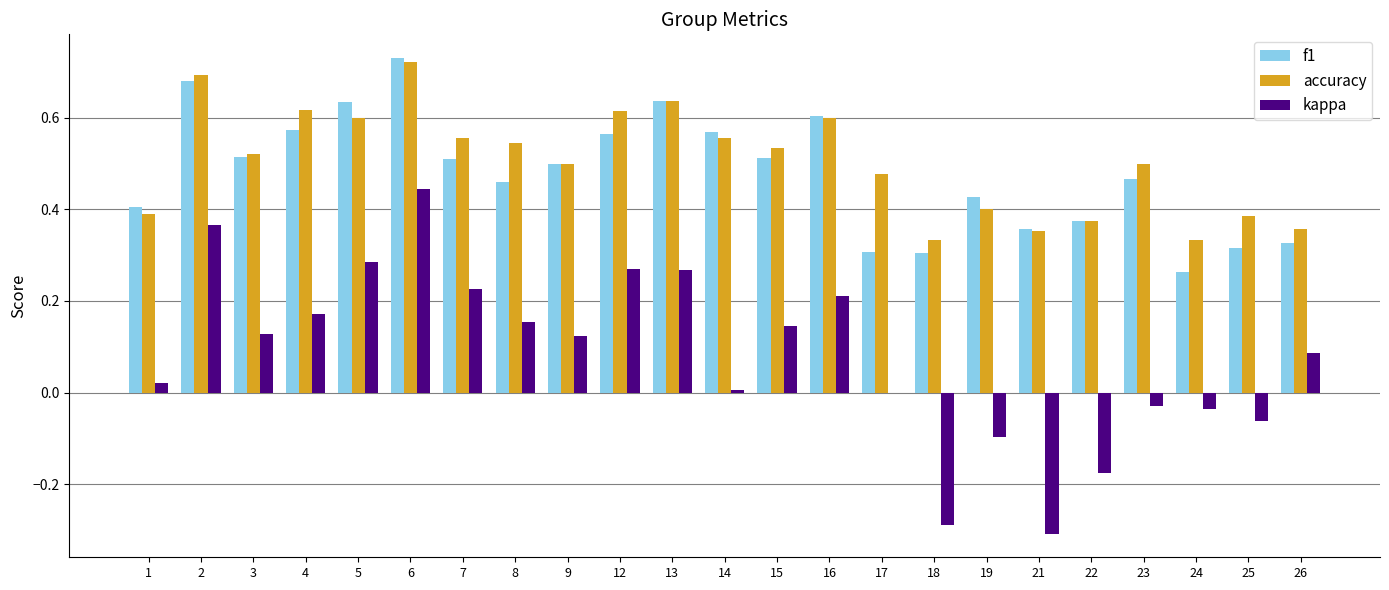

The kappa series shows -0.1 at 19. True or false?

True